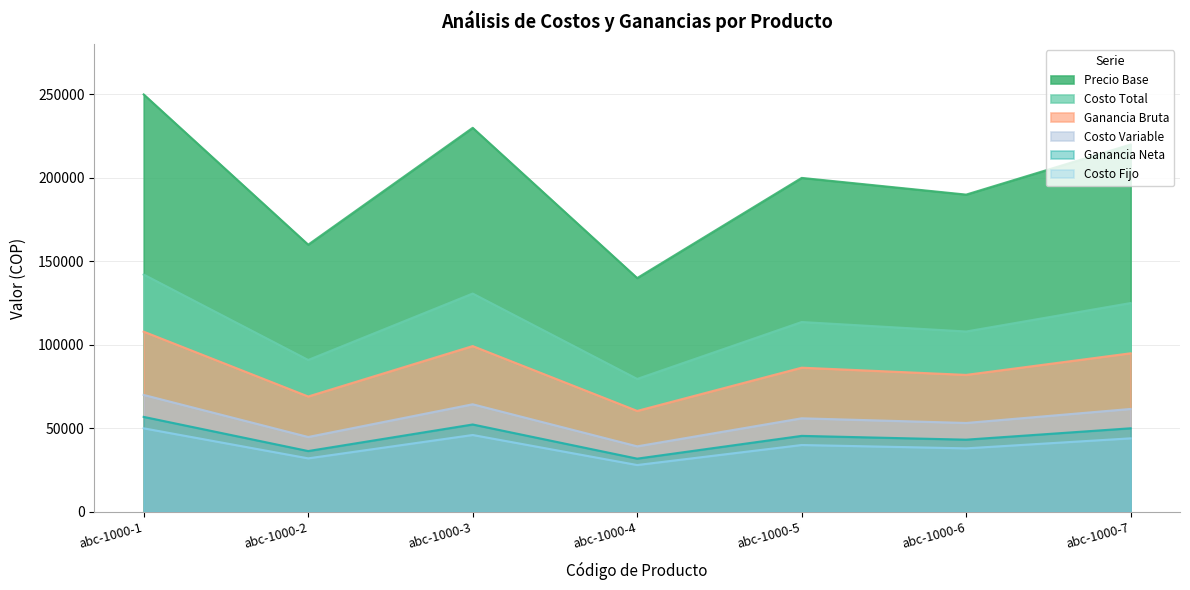

What is the sum of the Ganancia Bruta values at abc-1000-4 and abc-1000-3?

159692